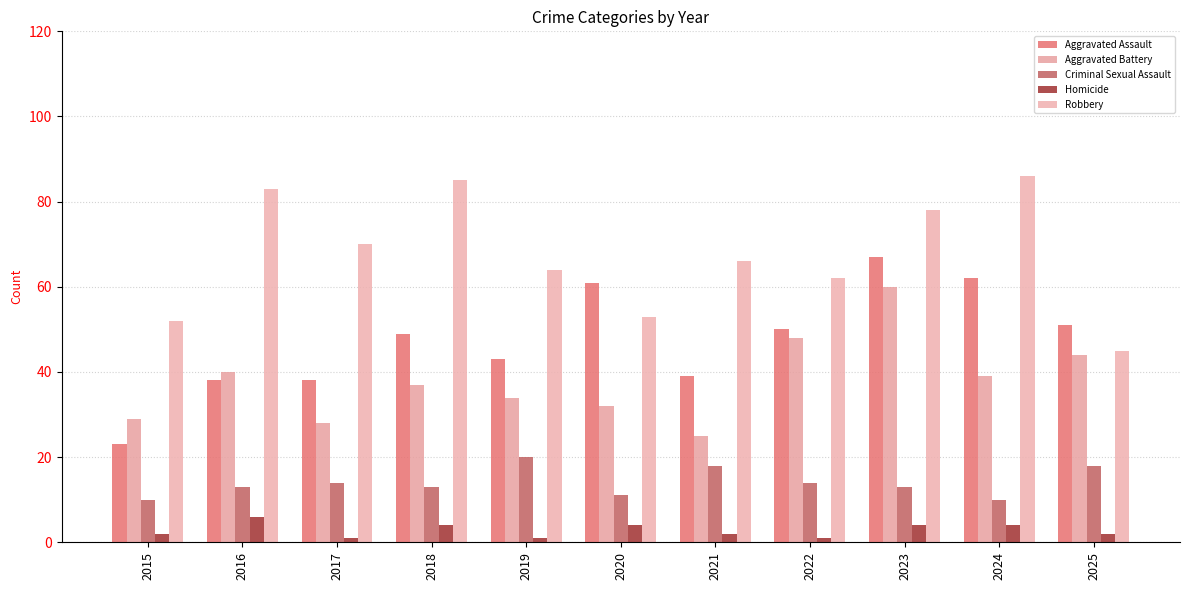

What is the difference between the maximum and minimum values in the Criminal Sexual Assault series?

10